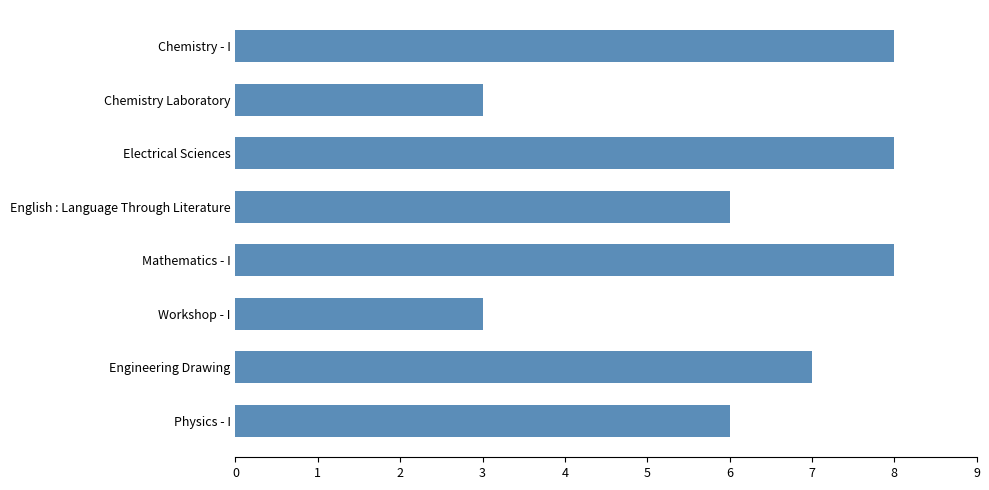

How many categories are shown in the chart?

8